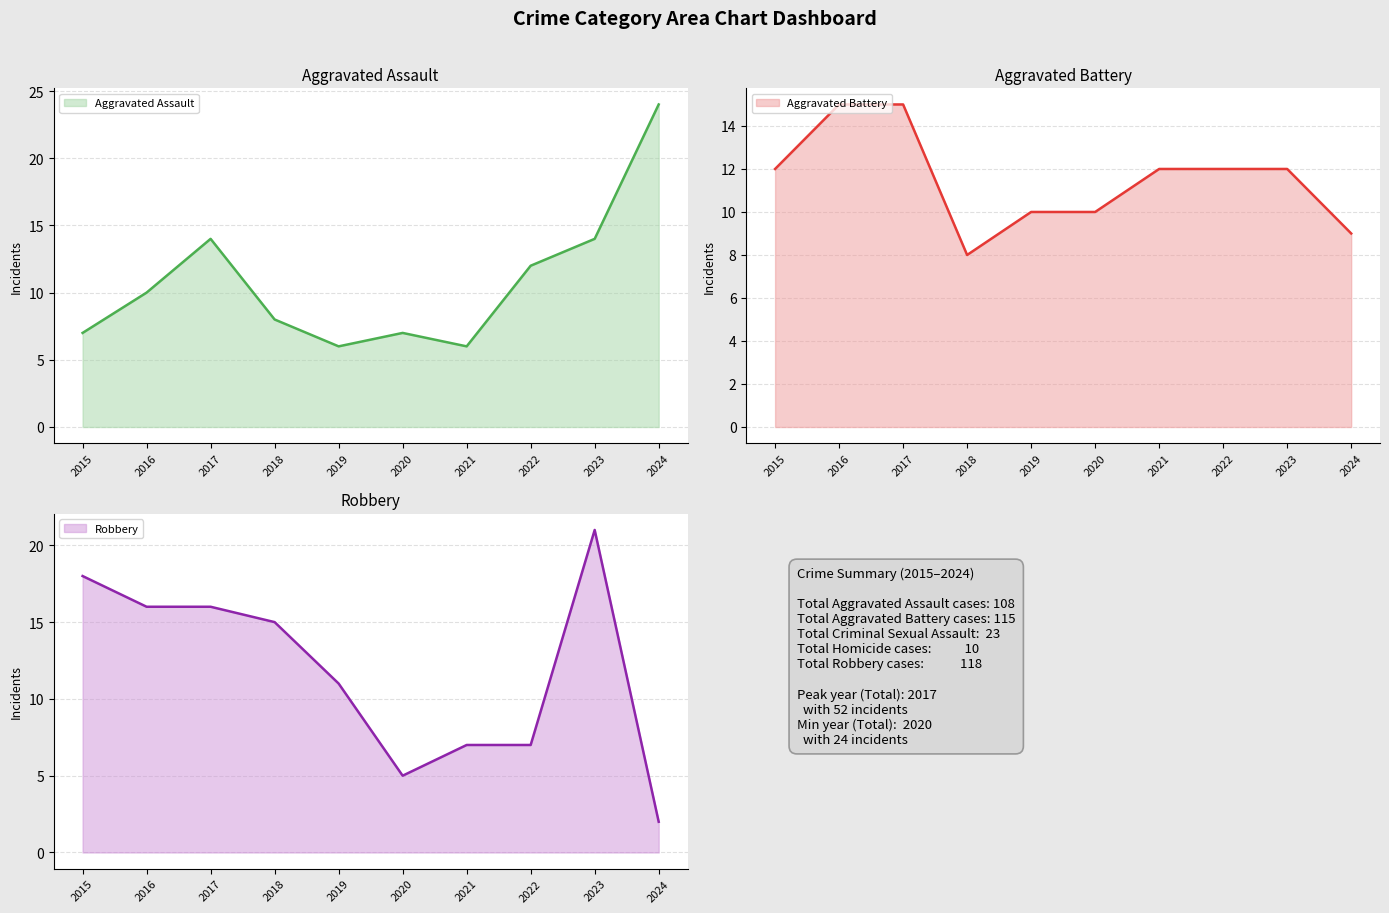

True or false: Robbery and Aggravated Battery intersect in this chart.

True